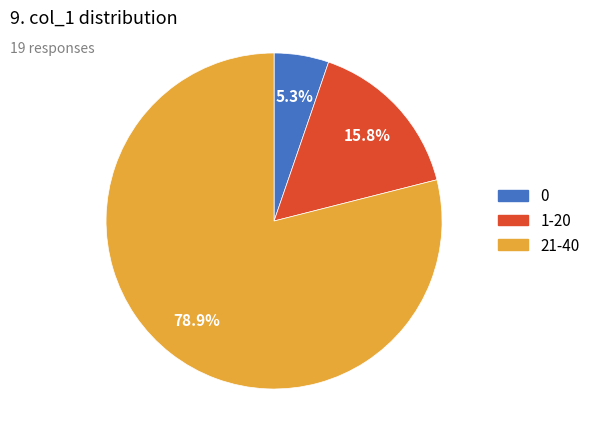

Which has a higher value, 21-40 or 1-20?

21-40